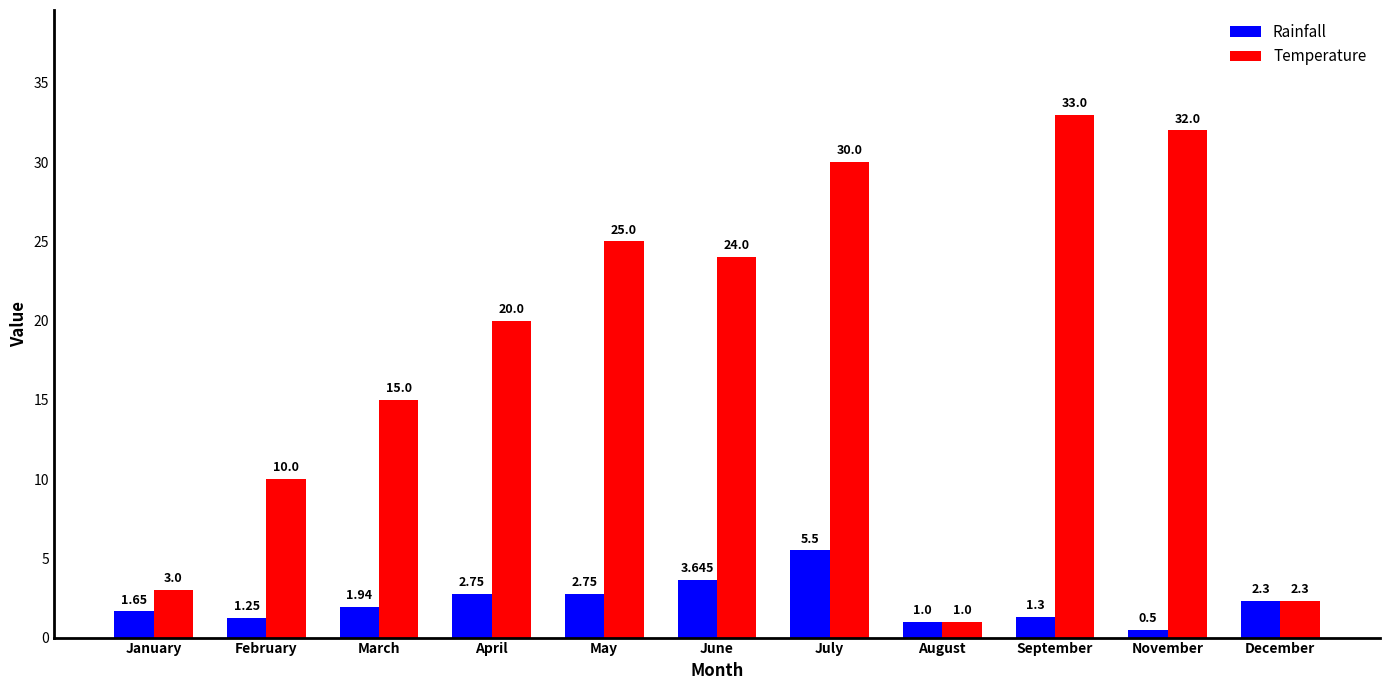

Which series changed the most between August and September?

Temperature